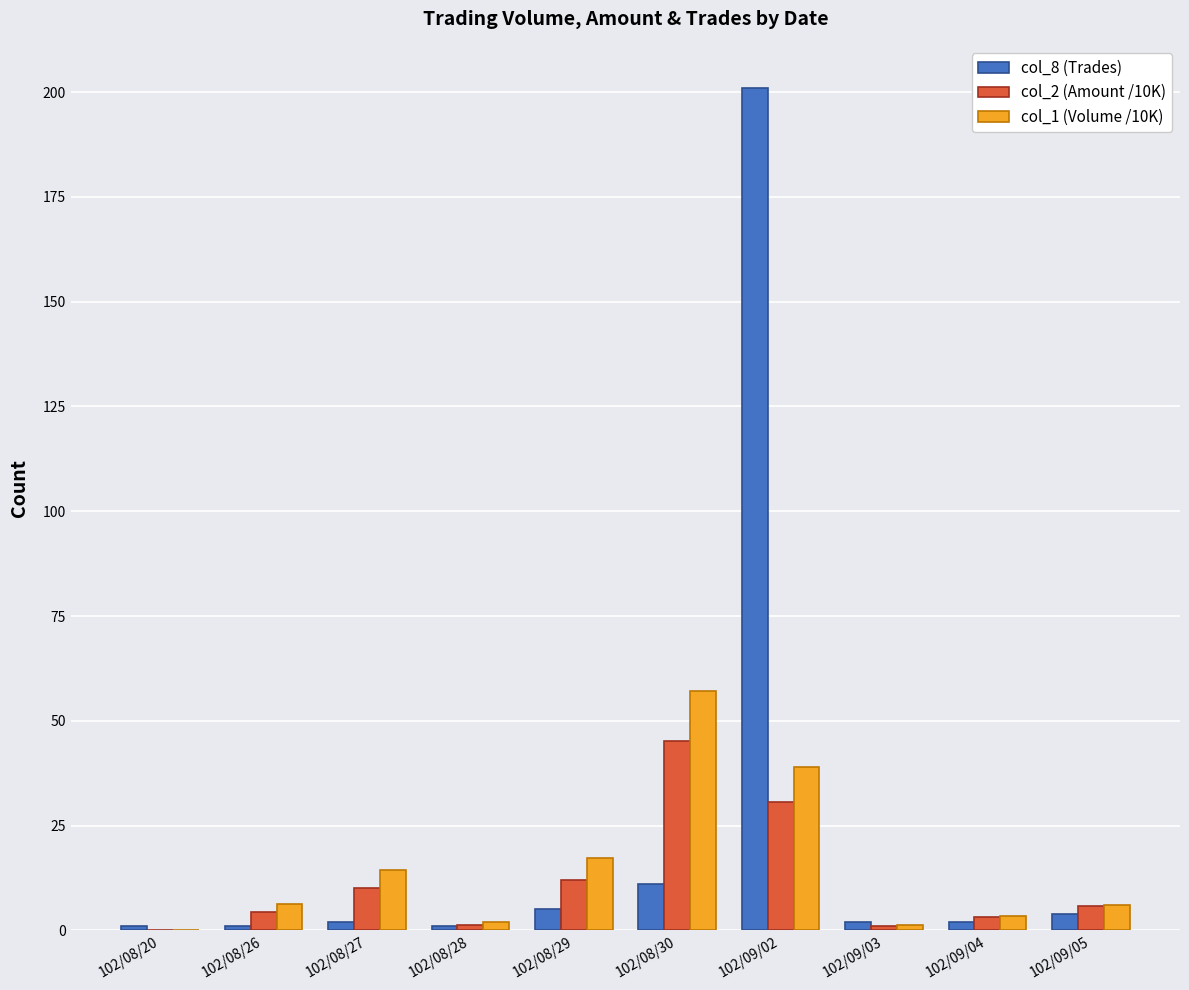

True or false: col_2 (Amount /10K) has a value of 1.4 at 102/08/28.

True